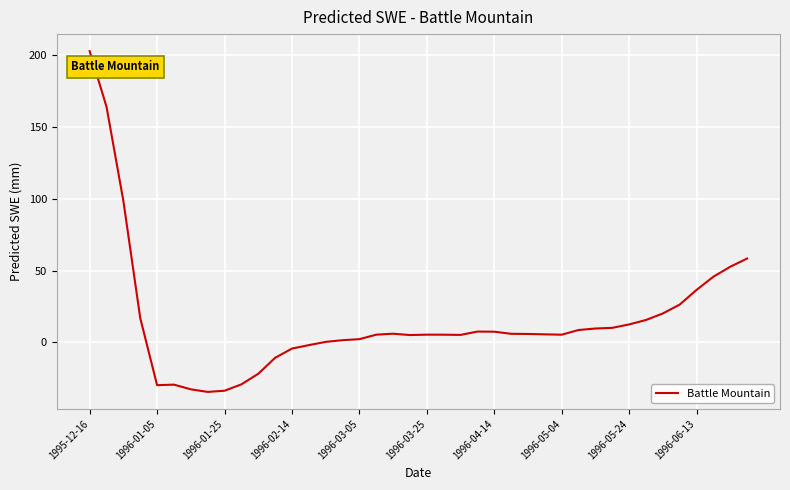

Does the chart have visible grid lines?

Yes